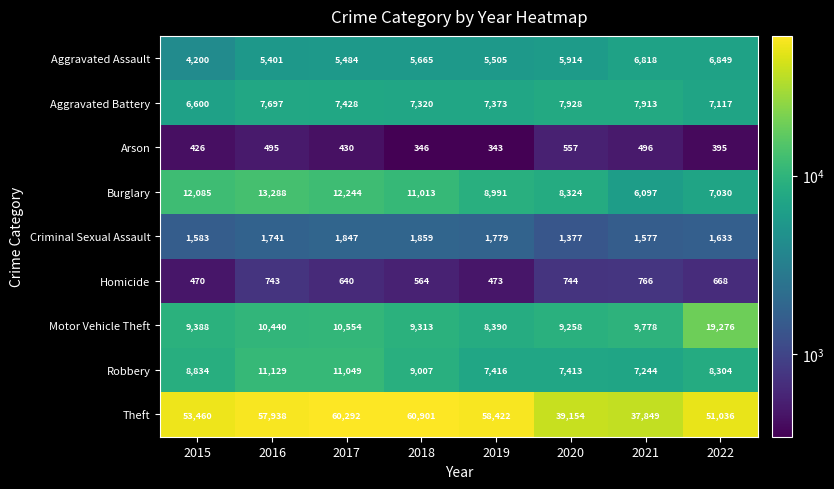

What is the difference between the second highest and second lowest values in the Arson series?

150